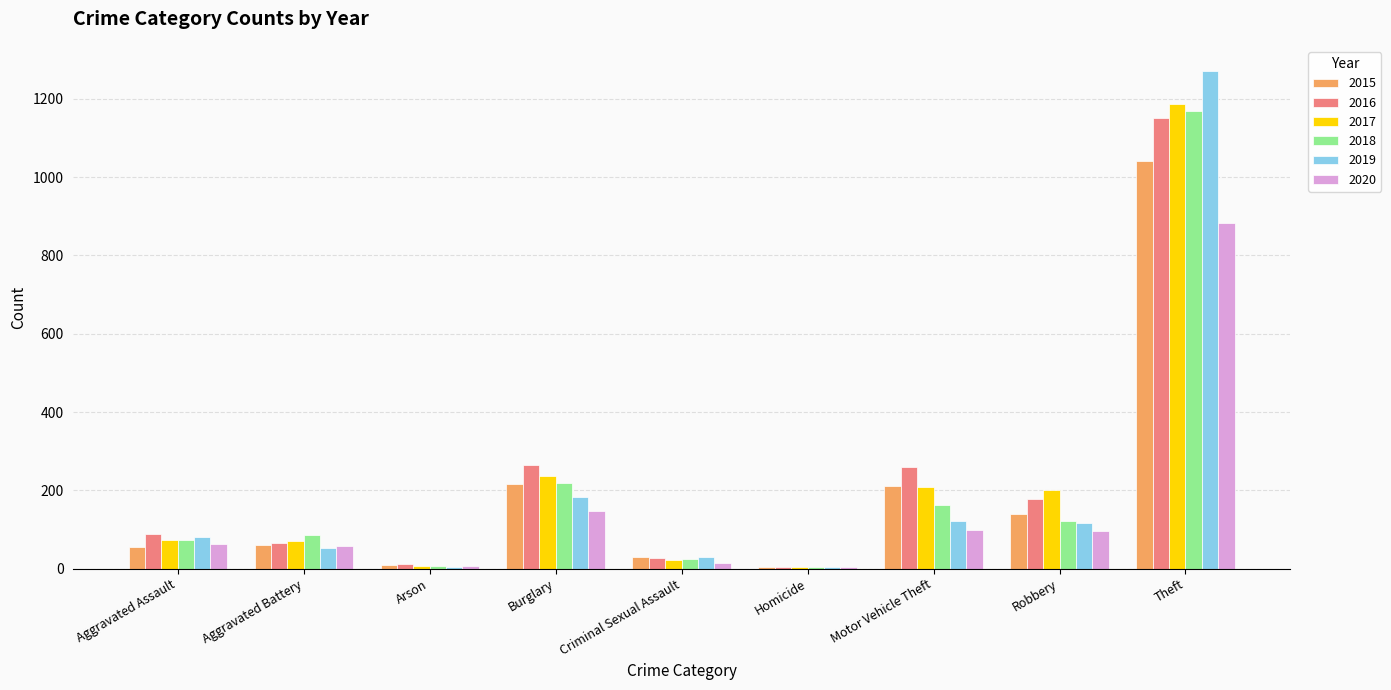

What is the total value across all series at Theft?

6706